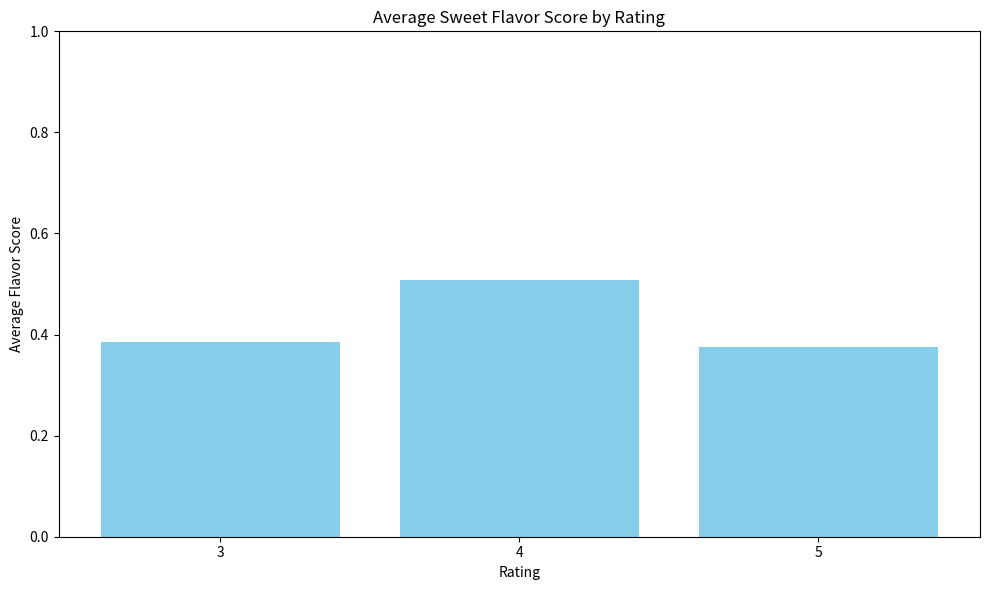

How many bars are there in total?

3